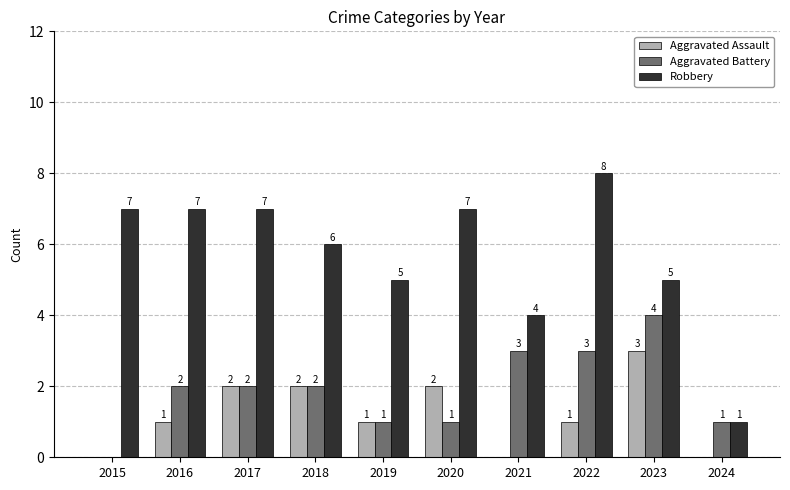

Reading left to right, what are all the values shown in this chart?

Aggravated Assault: 0	1	2	2	1	2	0	1	3	0
Aggravated Battery: 0	2	2	2	1	1	3	3	4	1
Robbery: 7	7	7	6	5	7	4	8	5	1